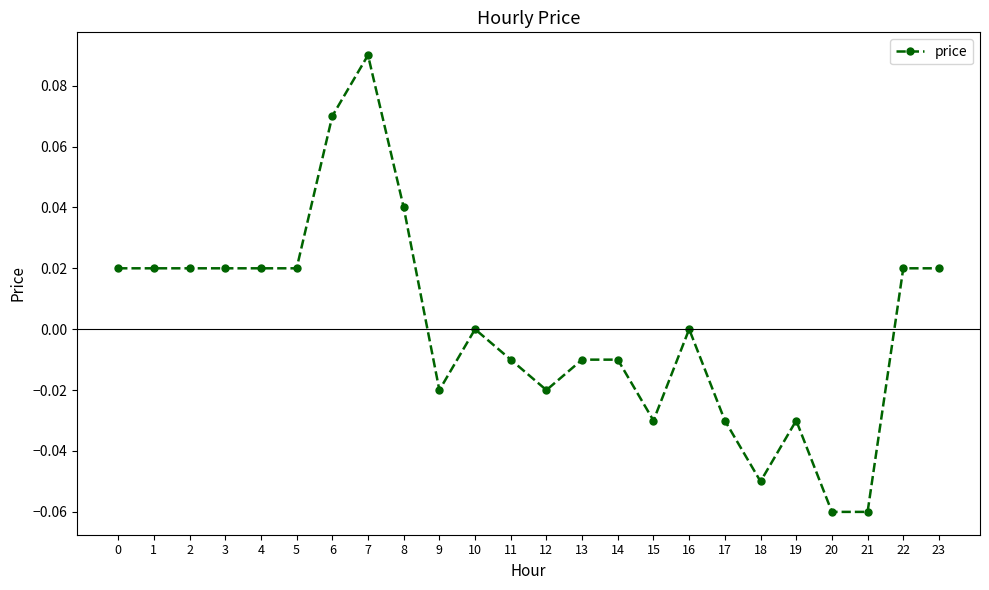

Which has a higher value, 19 or 16?

16